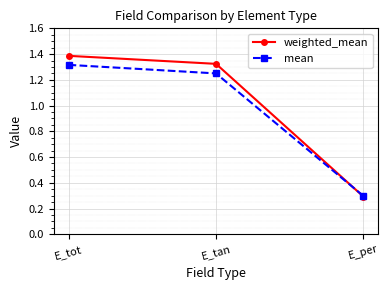

Where is weighted_mean nearest to the value 0?

E_per